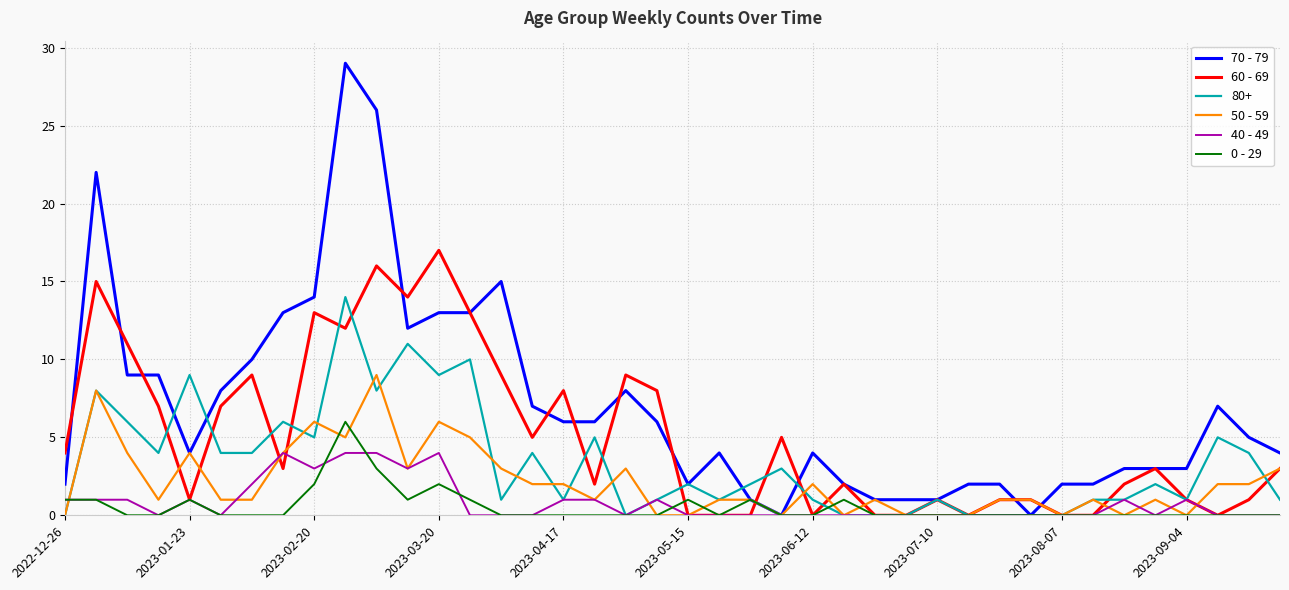

Which series has the largest total across all categories?

70 - 79